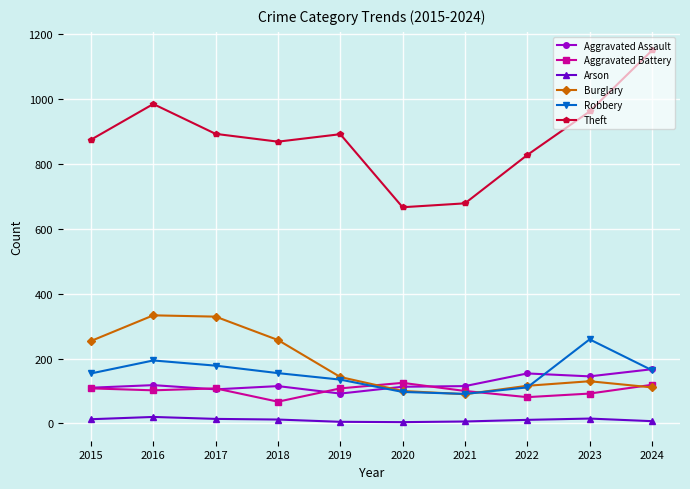

The Theft series shows 589 at 2024. True or false?

False